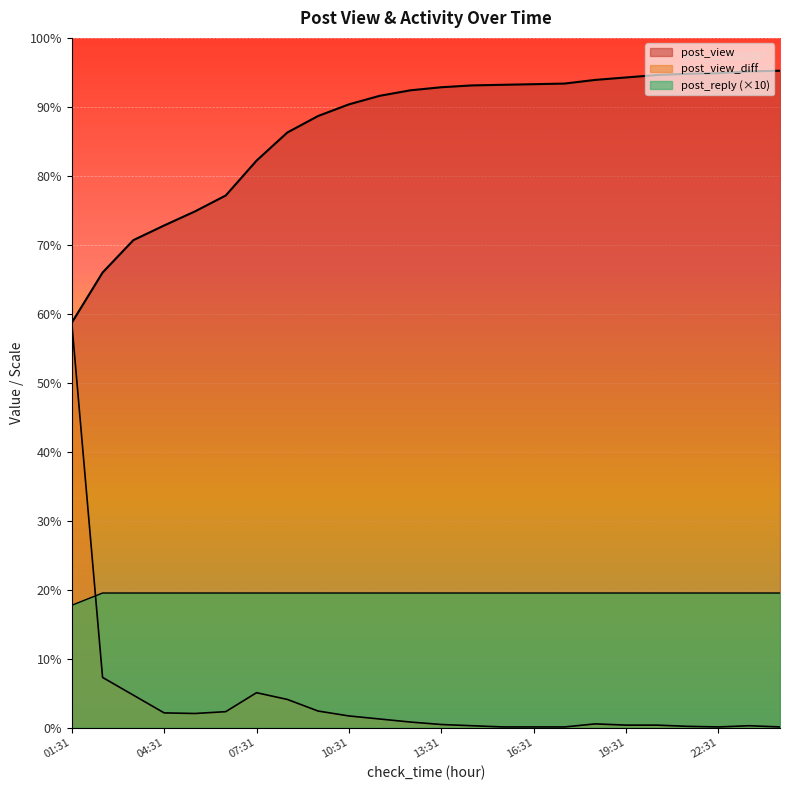

What are all the series names shown in the legend?

post_view, post_view_diff, post_reply